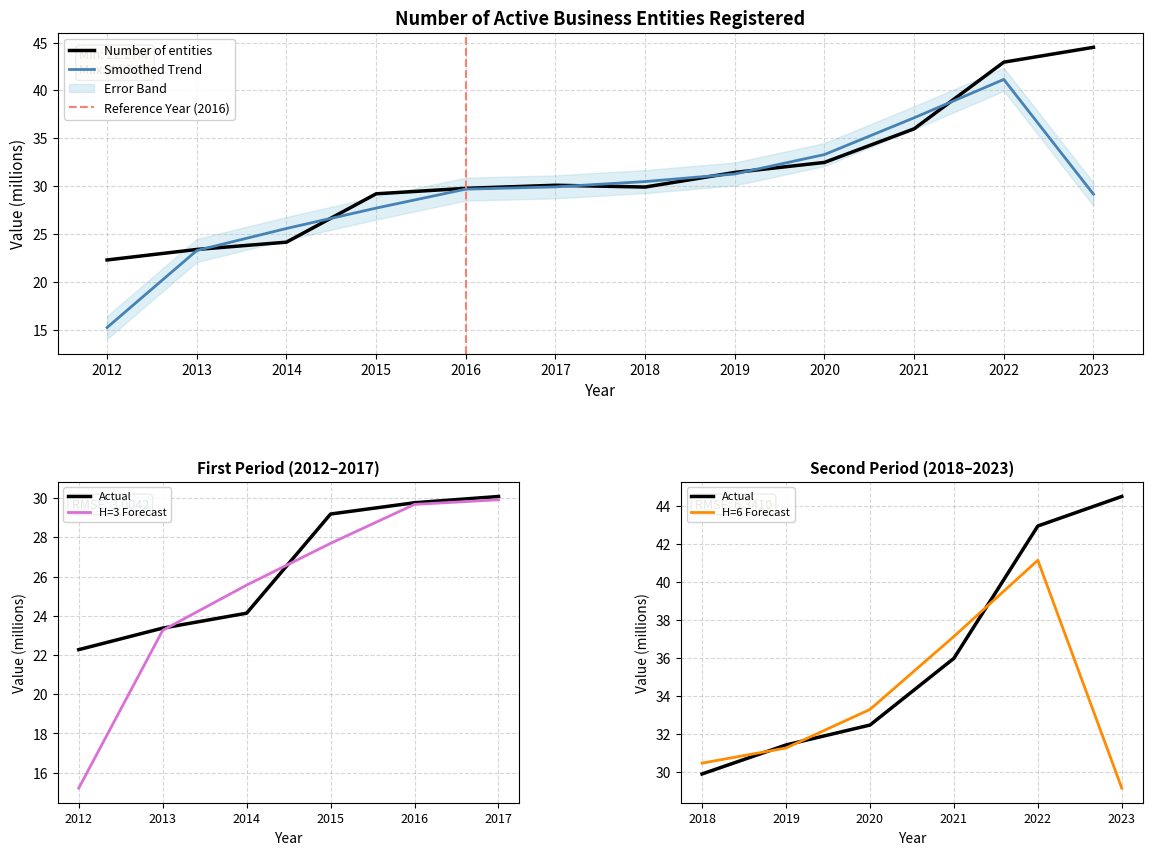

Is it true that the value at 2016 is 29.8?

True